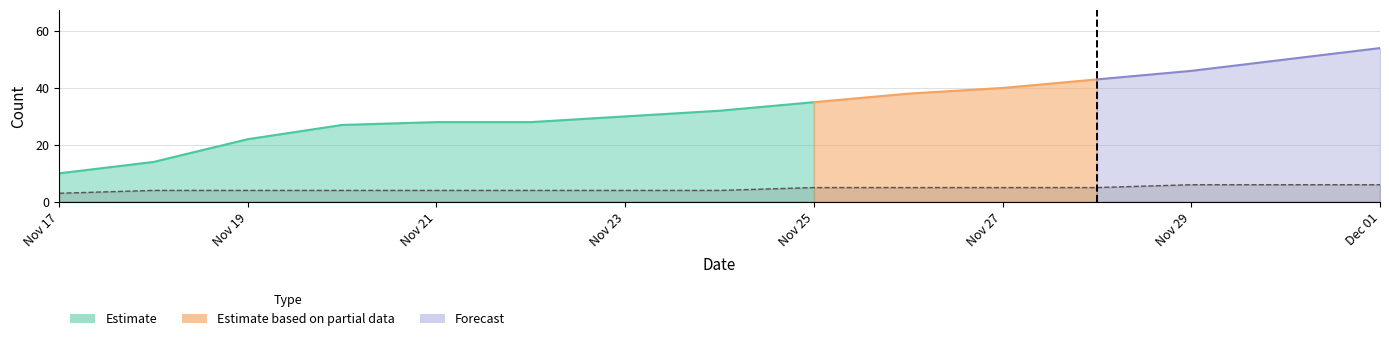

What is the minimum value shown in the chart?

3